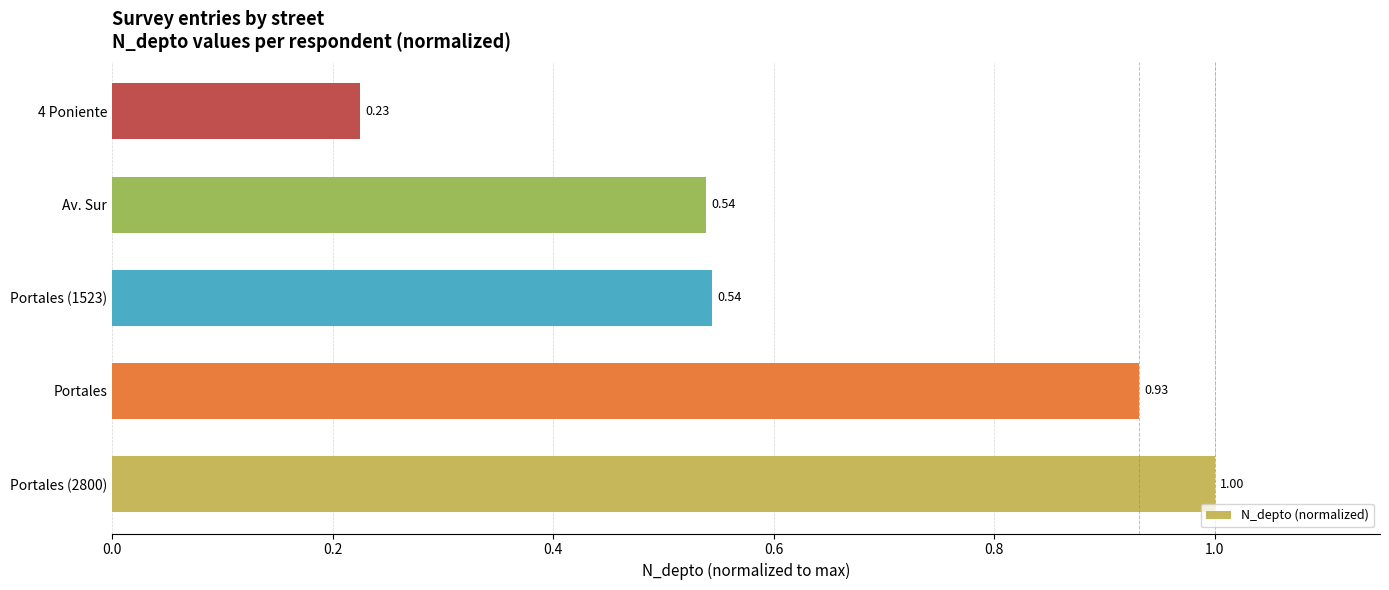

Between Portales (1523) and 4 Poniente, which is larger?

Portales (1523)